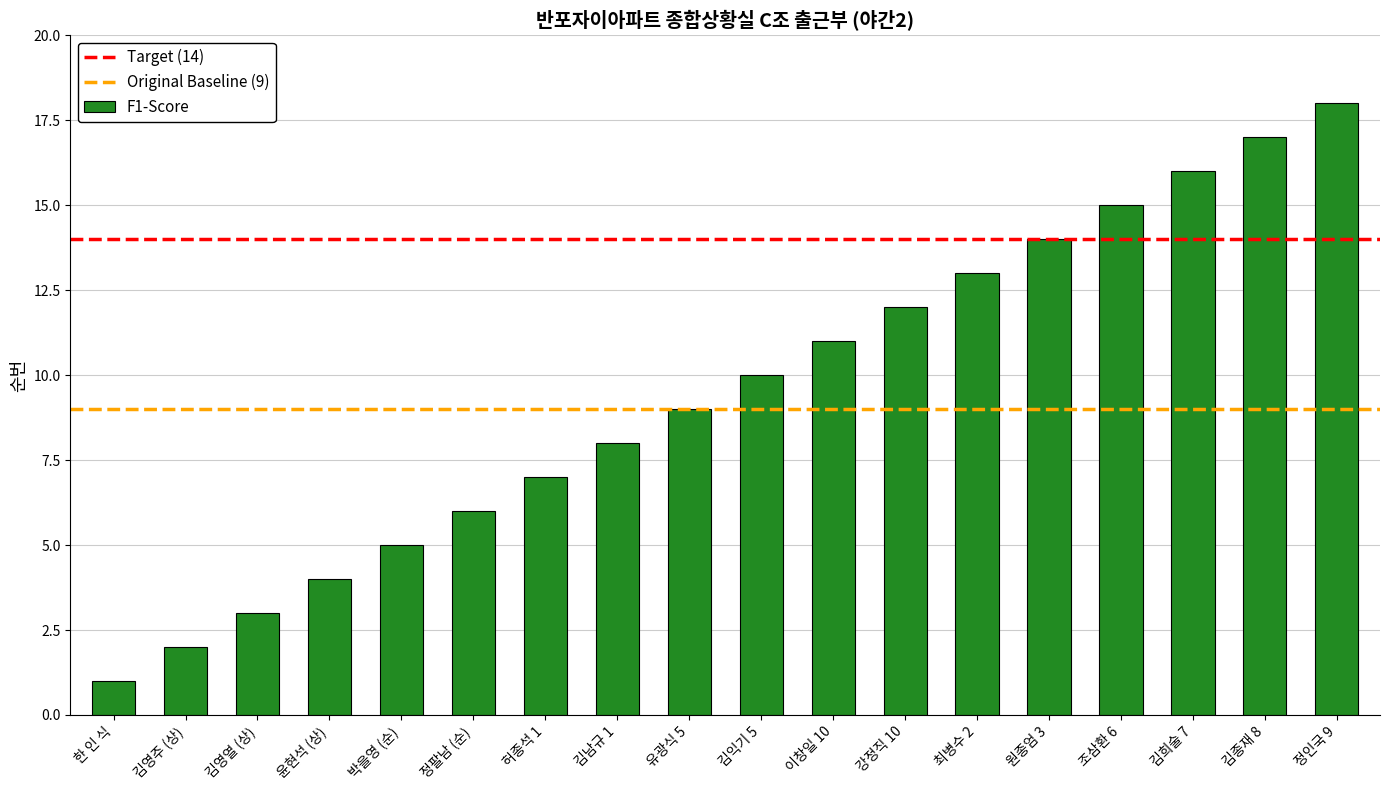

Between 김종재 8 and 원종엄 3, which is larger?

김종재 8